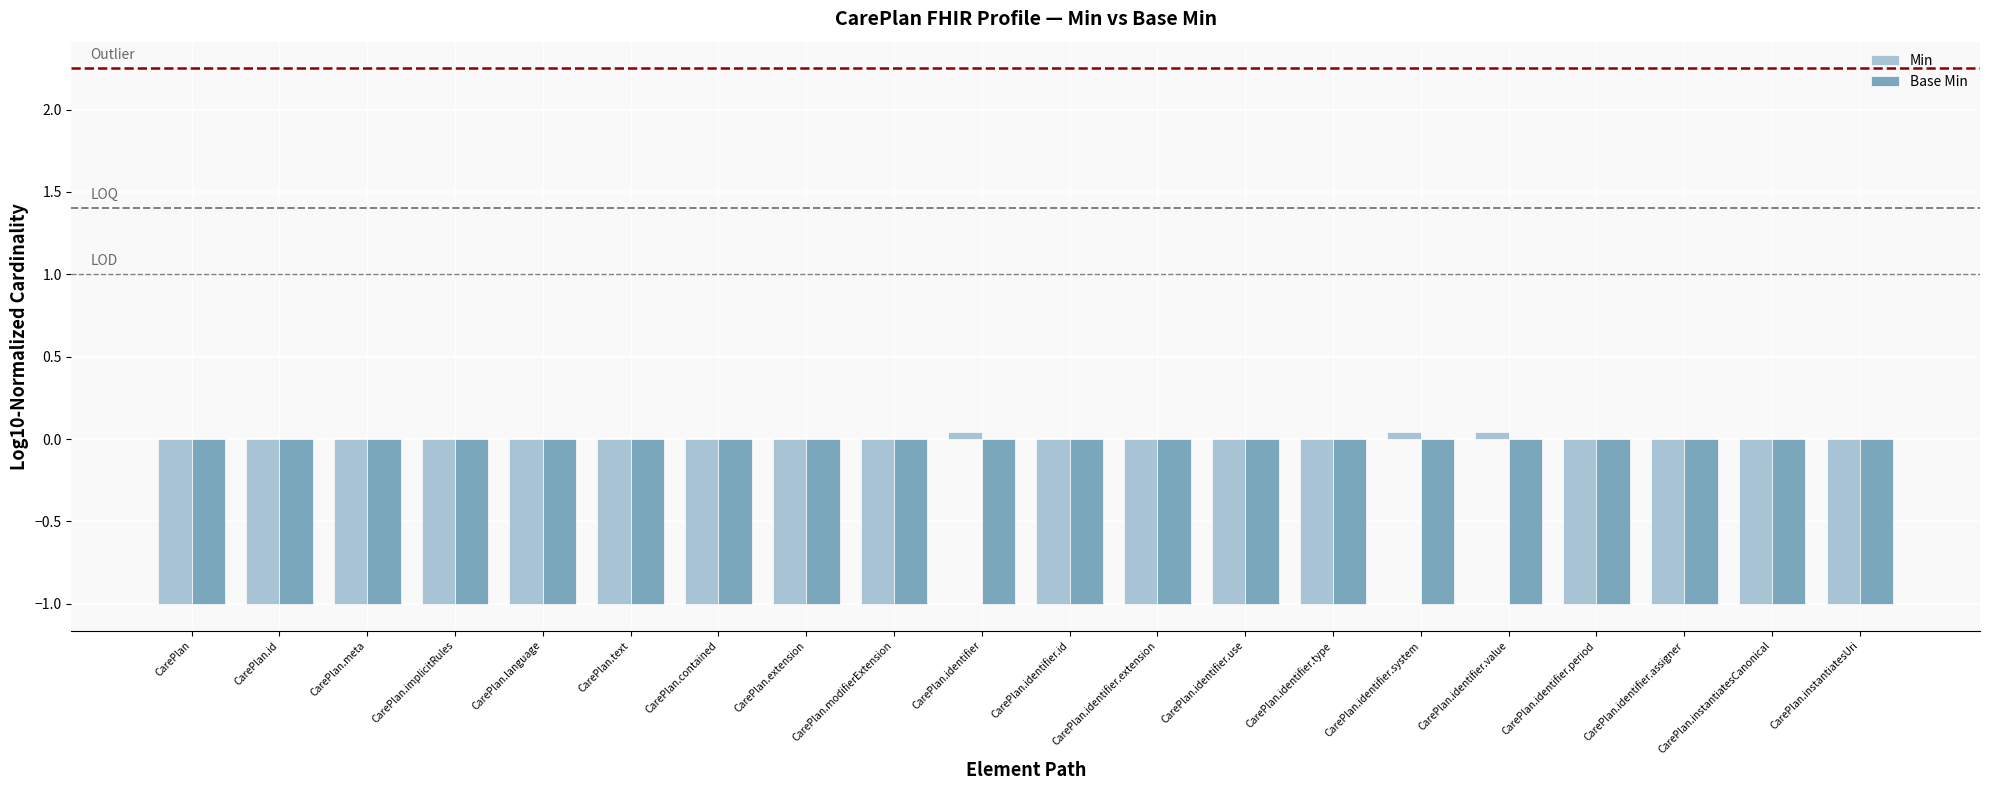

Is the value of Base Min at CarePlan.meta greater than the value of Min at CarePlan.identifier.system?

No